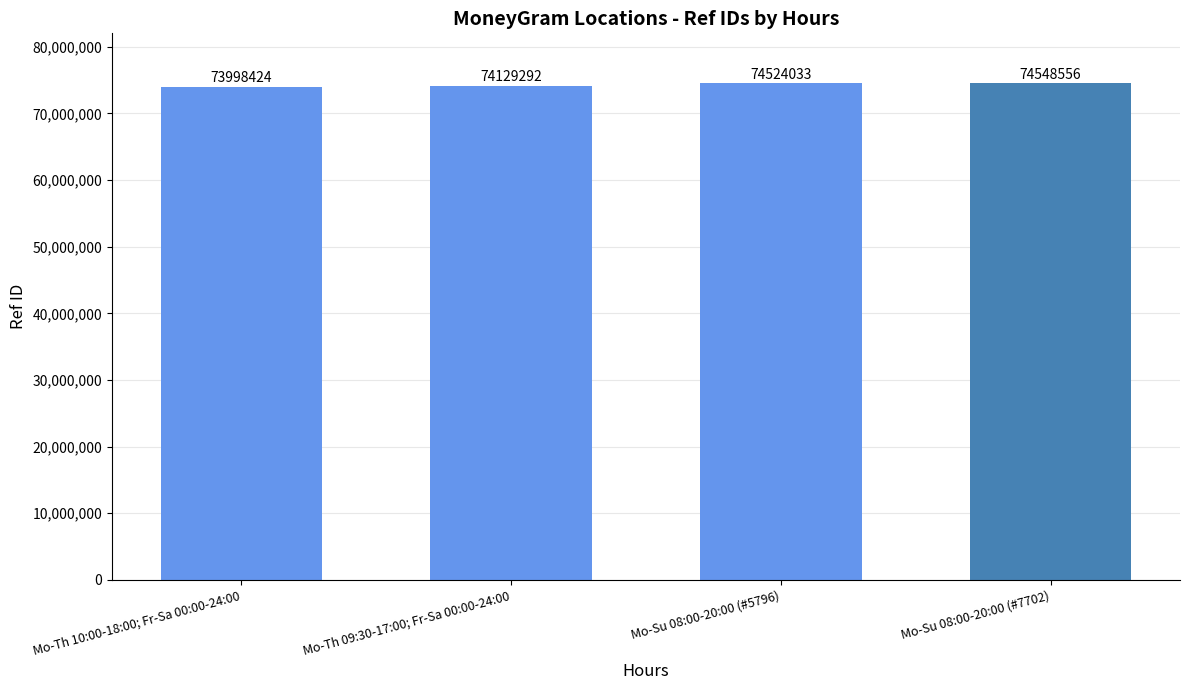

What is the change in value from Mo-Th 10:00-18:00; Fr-Sa 00:00-24:00 to Mo-Th 09:30-17:00; Fr-Sa 00:00-24:00?

+130868